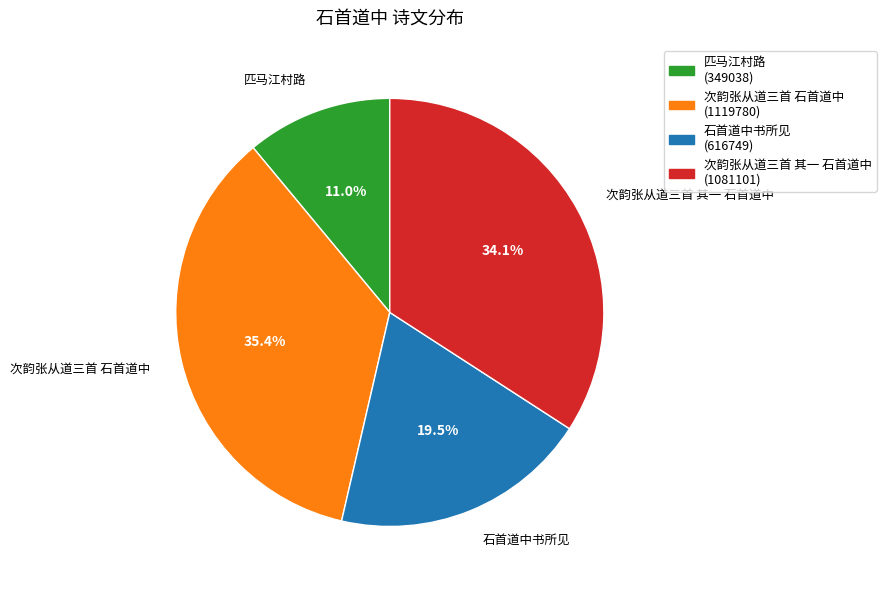

To the nearest percent, what is the combined percentage of 次韵张从道三首 其一 石首道中 and 石首道中书所见?

54%